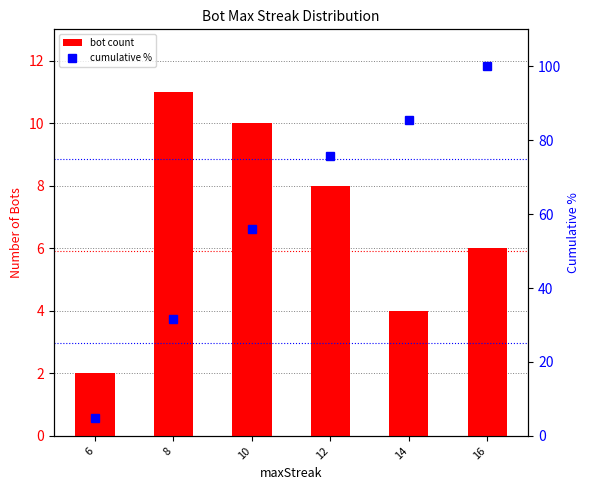

The cumulative % series shows 31.7 at 8. True or false?

True